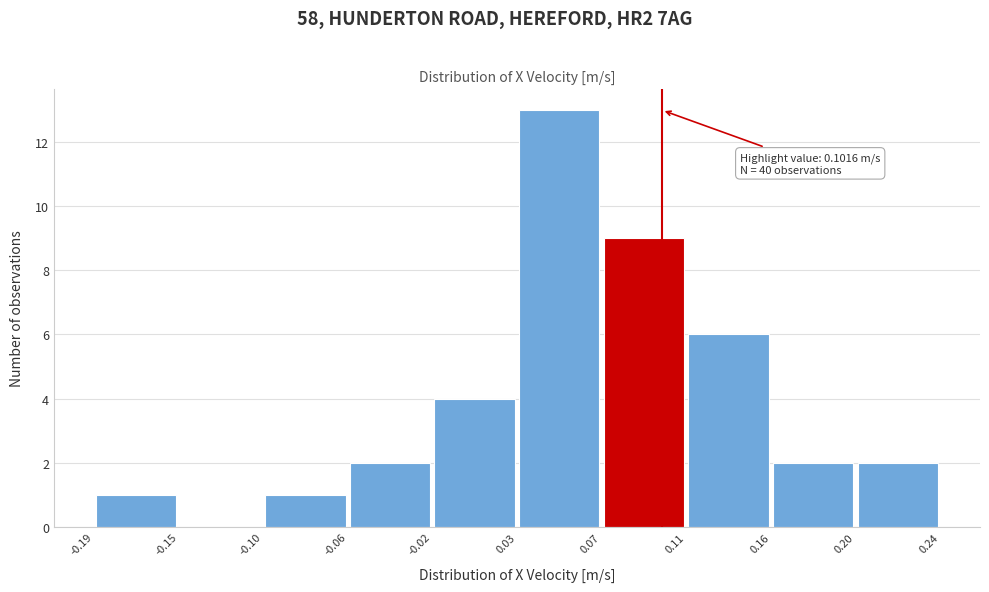

Which range on the x-axis has the tallest bar?

0.03 to 0.07